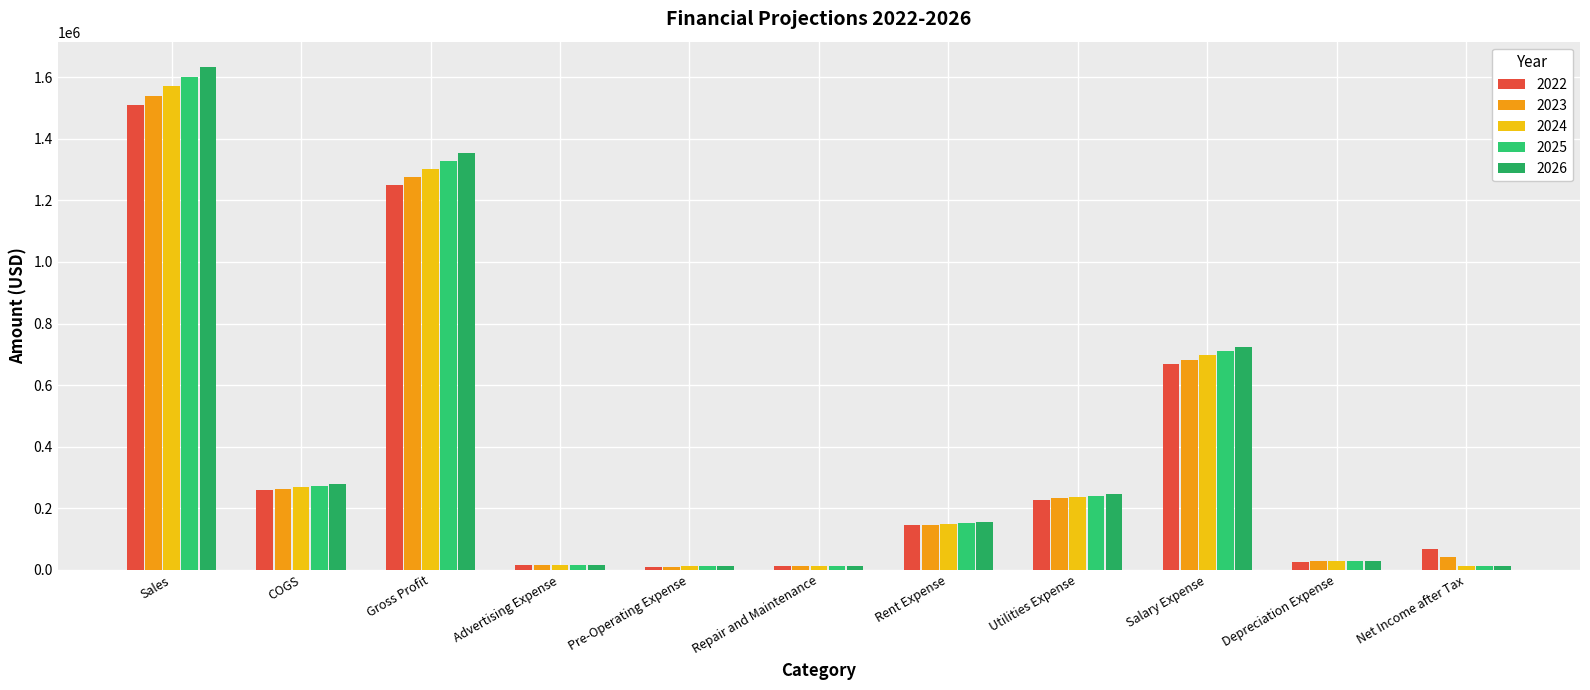

What is the total value across all series at Net Income after Tax?

143782.7